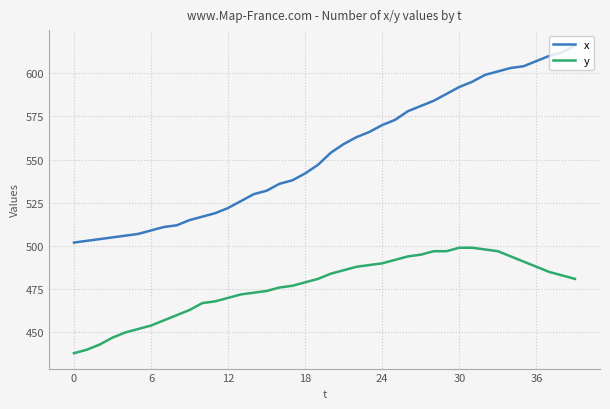

Which series has the widest spread of values?

x